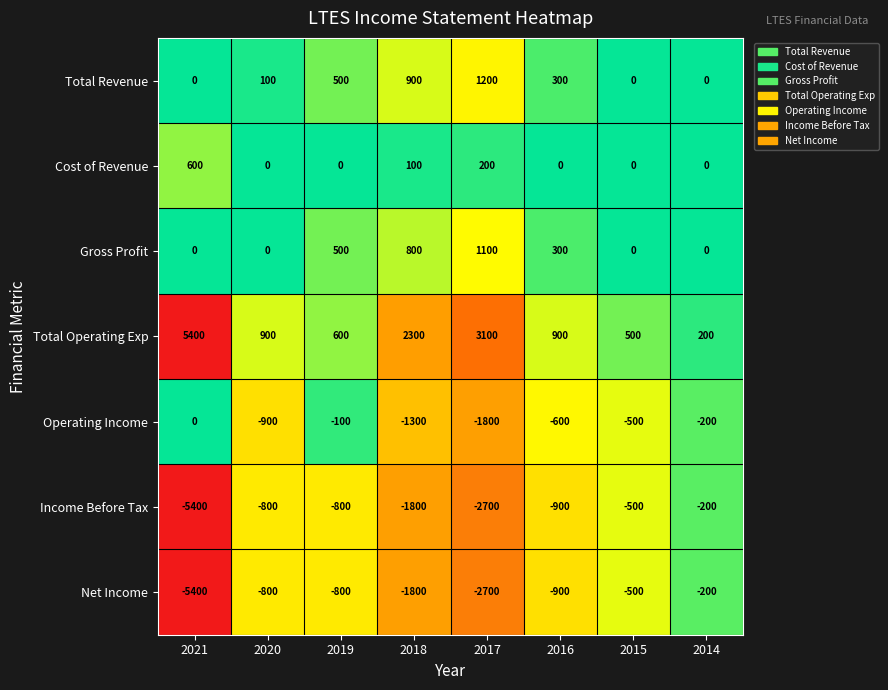

What value does the Operating Income series have at 2018?

-1300